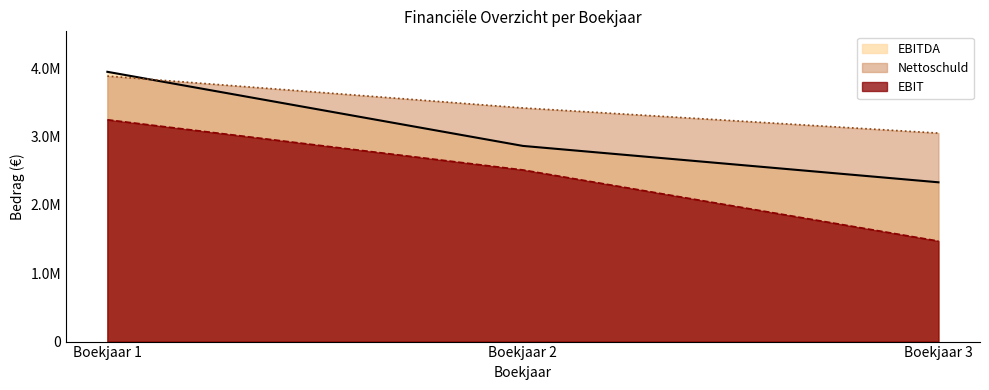

How many lines are shown in the chart?

3